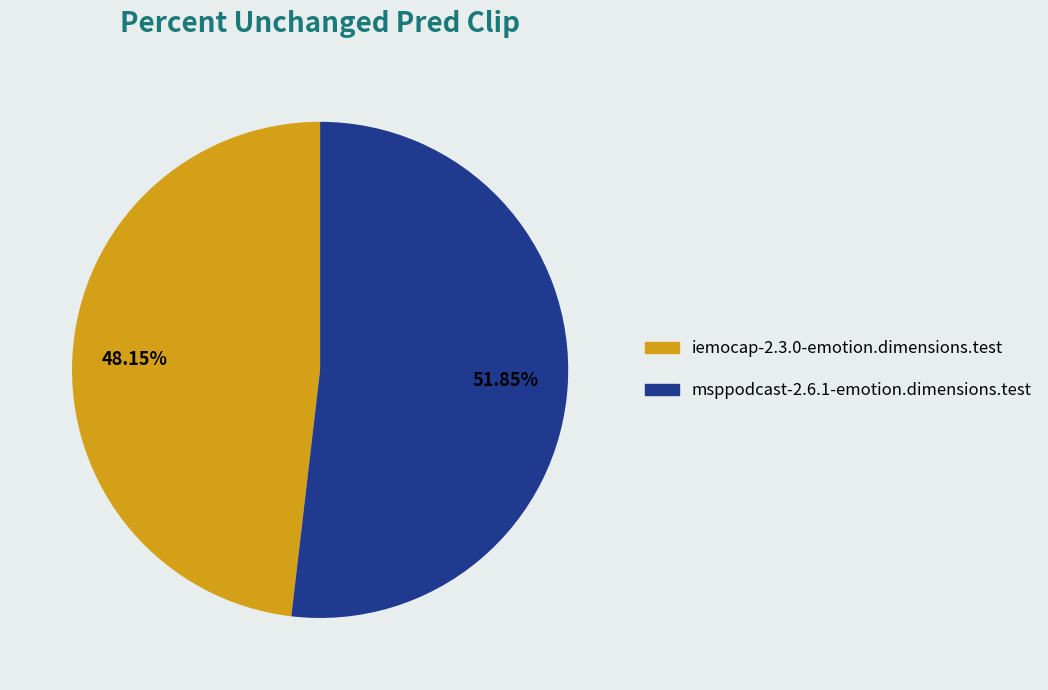

Which has a higher value, iemocap-2.3.0-emotion.dimensions.test or msppodcast-2.6.1-emotion.dimensions.test?

msppodcast-2.6.1-emotion.dimensions.test